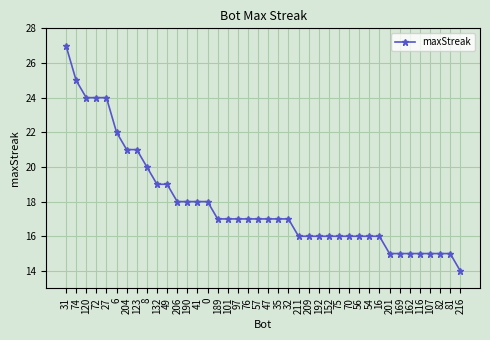

Reading right to left, what are all the values shown in this chart?

216=14	81=15	82=15	107=15	116=15	162=15	169=15	201=15	16=16	54=16	56=16	70=16	75=16	152=16	192=16	209=16	211=16	32=17	35=17	47=17	57=17	76=17	97=17	101=17	189=17	0=18	41=18	190=18	206=18	49=19	132=19	8=20	123=21	204=21	6=22	27=24	72=24	120=24	74=25	31=27